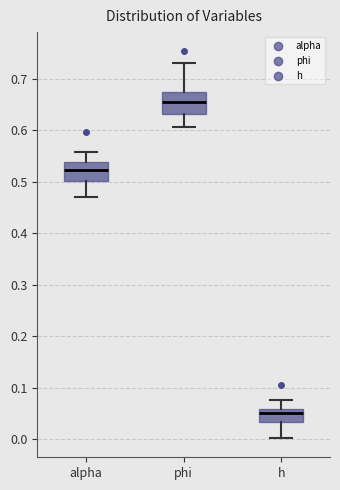

Where is the upper edge of the box for h on the y-axis? The values are not printed on the chart, so give them approximately, as read against the axis.

0.06